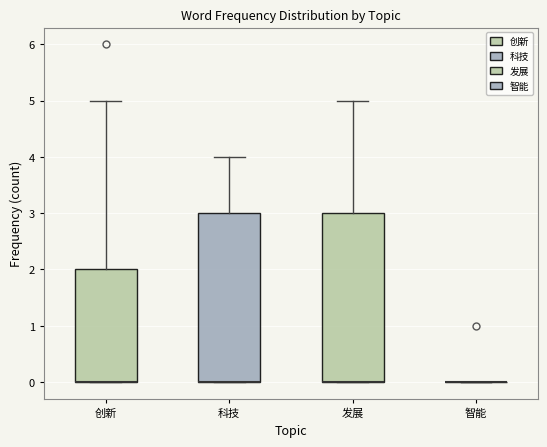

Reading left to right, read every box against the y-axis: the position of its median line, the range the box covers, and the ends of its whiskers. The values are not printed on the chart, so give them approximately, as read against the axis.

创新: median 0 (drawn on the box's lower edge), box 0 to 2, whiskers 0 to 5
科技: median 0 (drawn on the box's lower edge), box 0 to 3, whiskers 0 to 4
发展: median 0 (drawn on the box's lower edge), box 0 to 3, whiskers 0 to 5
智能: box collapsed to a line at 0, whiskers 0 to 0